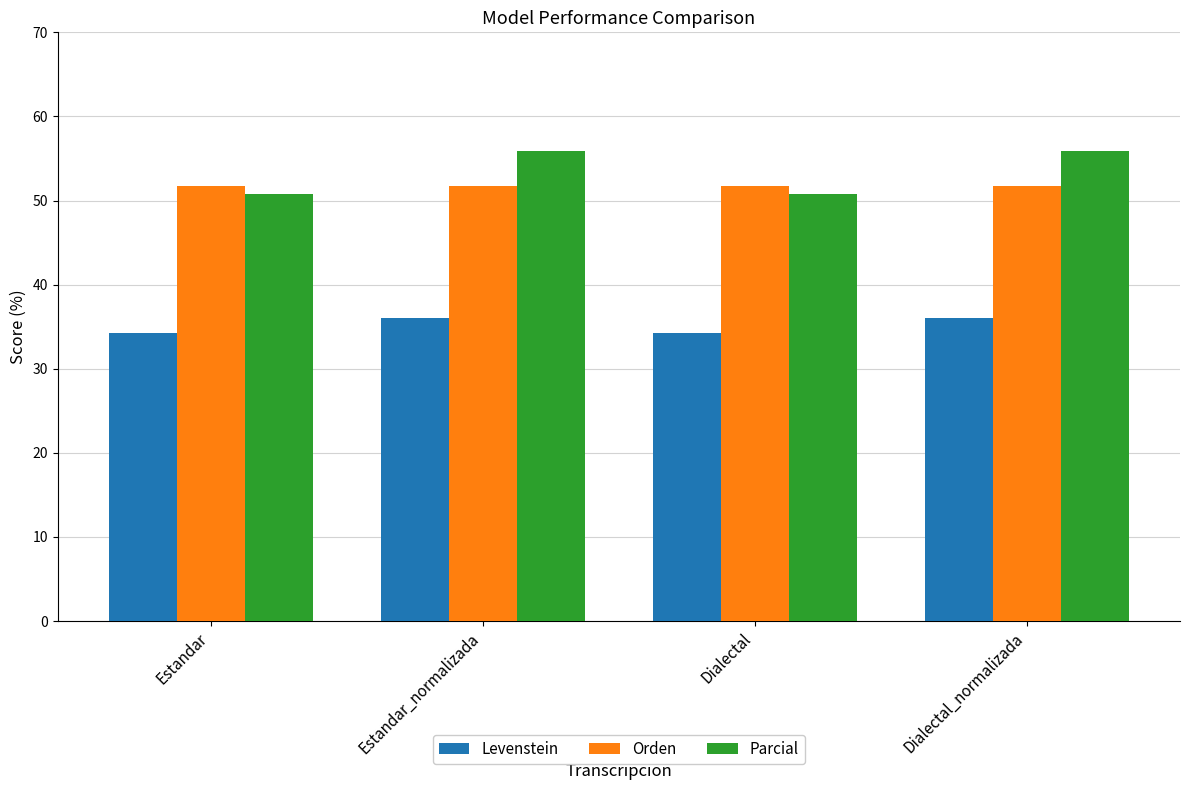

What is the maximum value for Parcial?

55.9